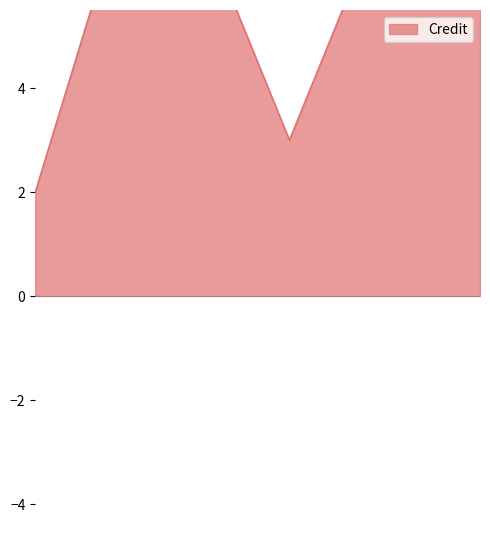

Where is the data nearest to the value 5?

2